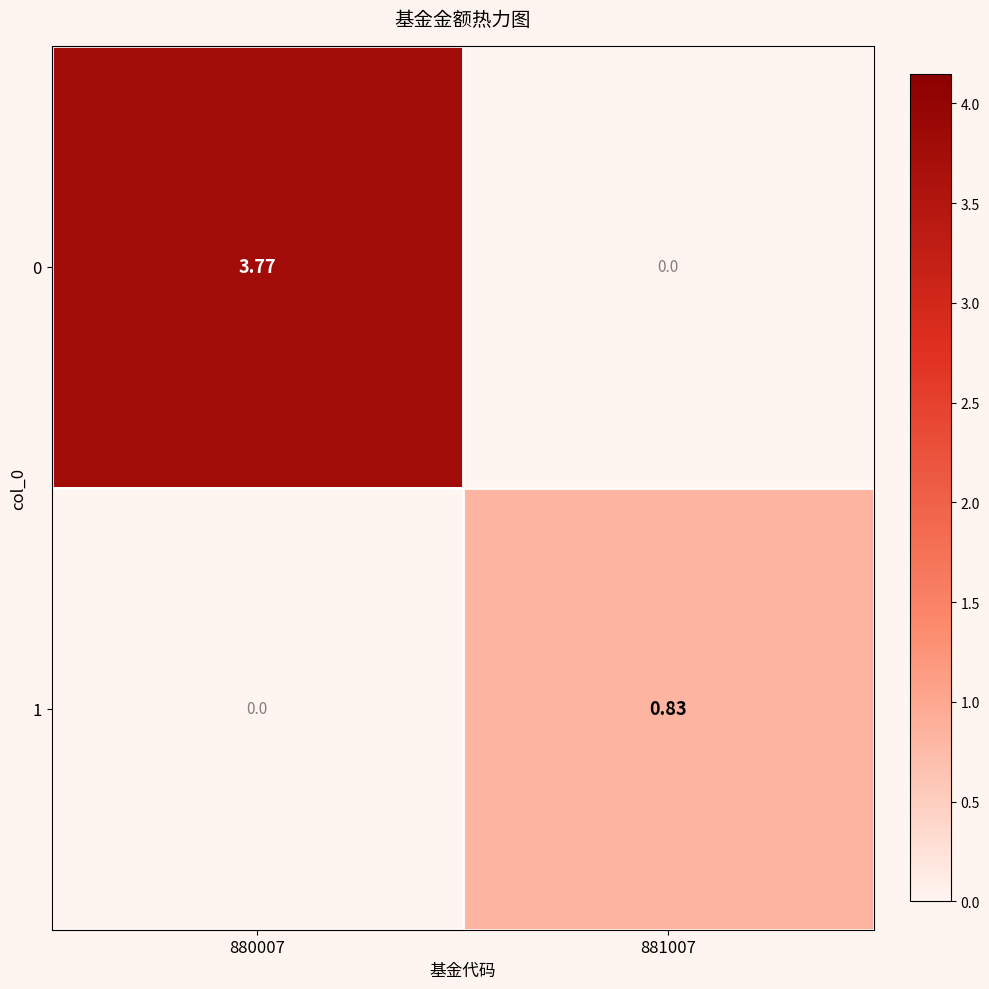

Is the value of 1 at 881007 greater than the value of 0 at 880007?

No